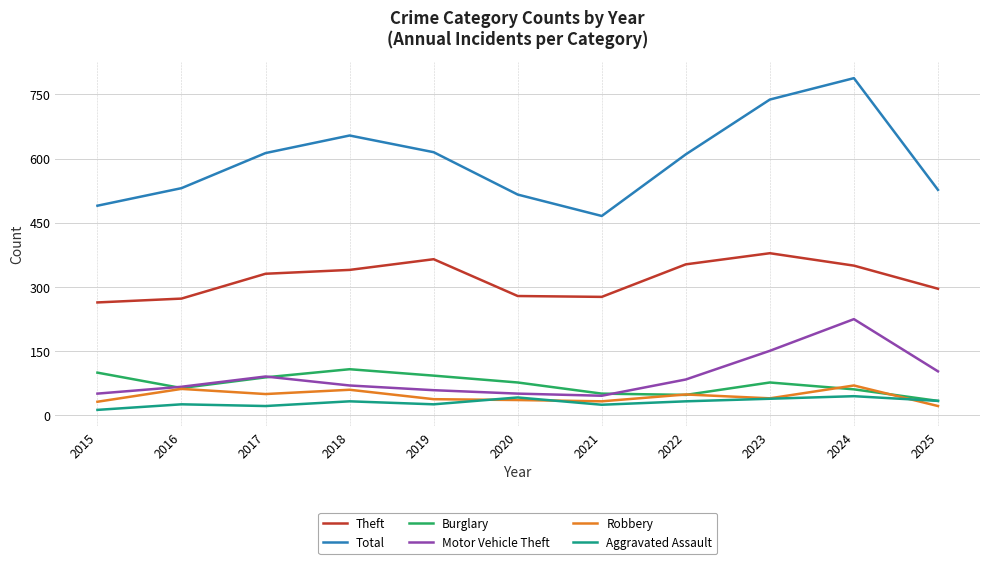

At which category does Burglary reach its first local peak?

2018